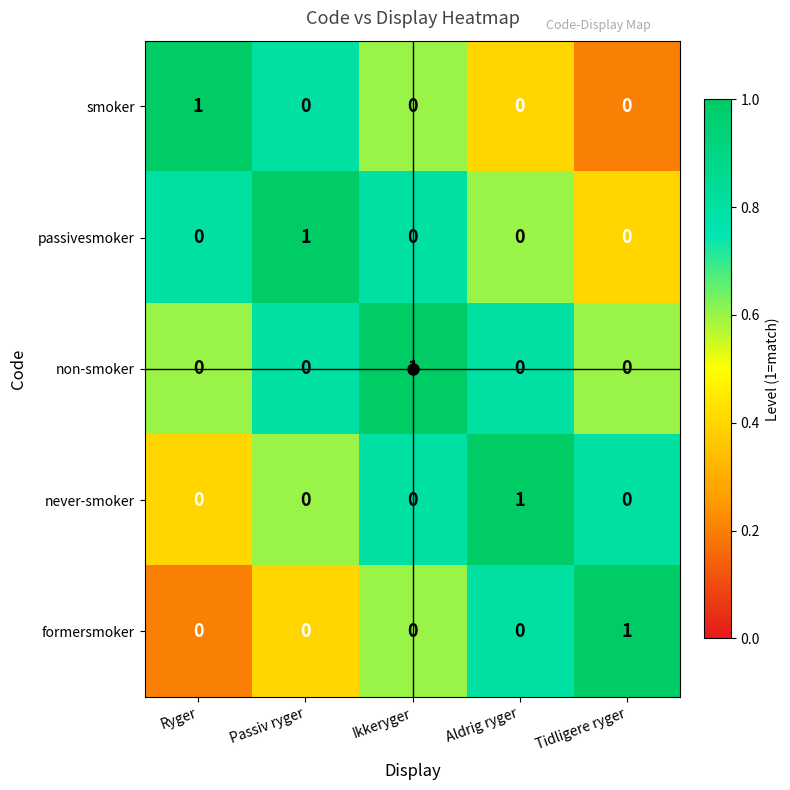

Count the number of categories in the chart.

5